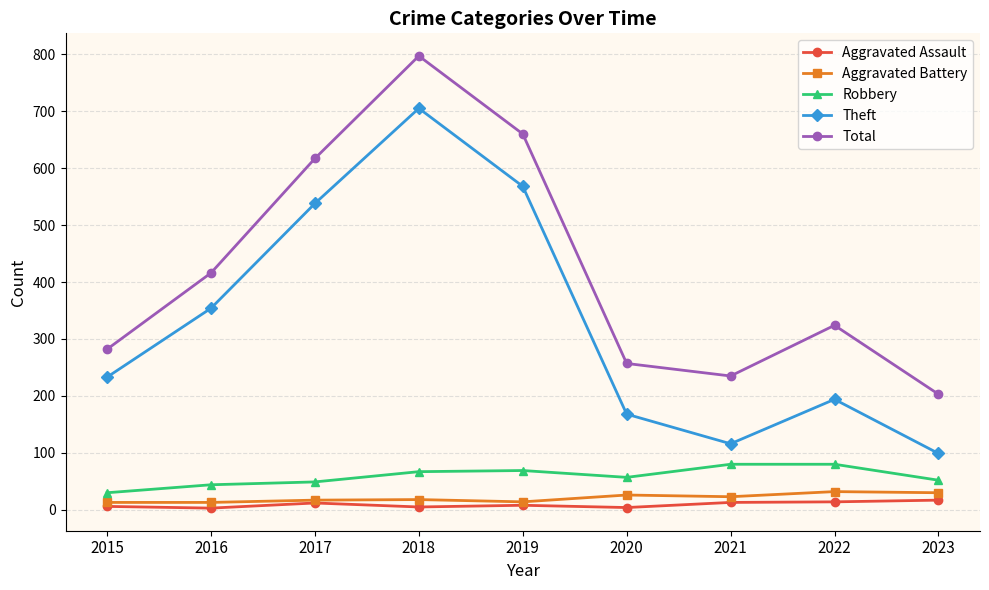

At which category does Theft reach its first local valley?

2021